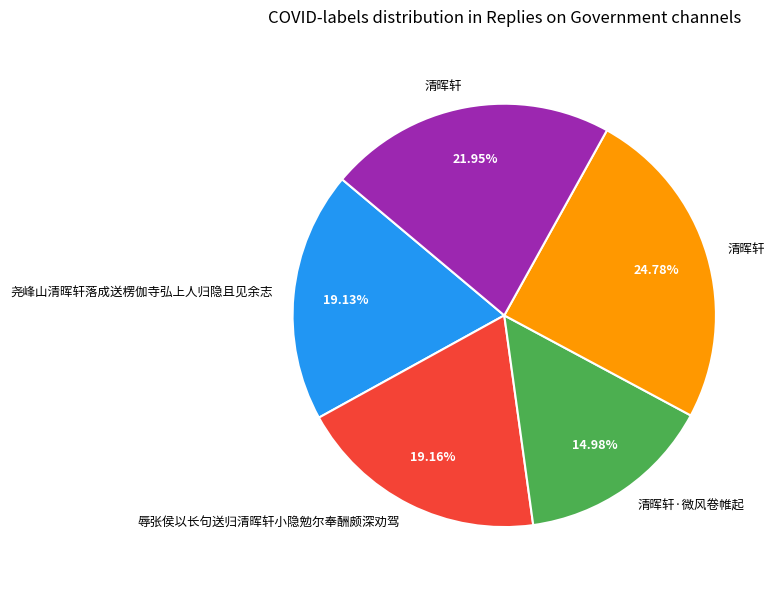

Is there any slice that represents more than half of the pie?

No